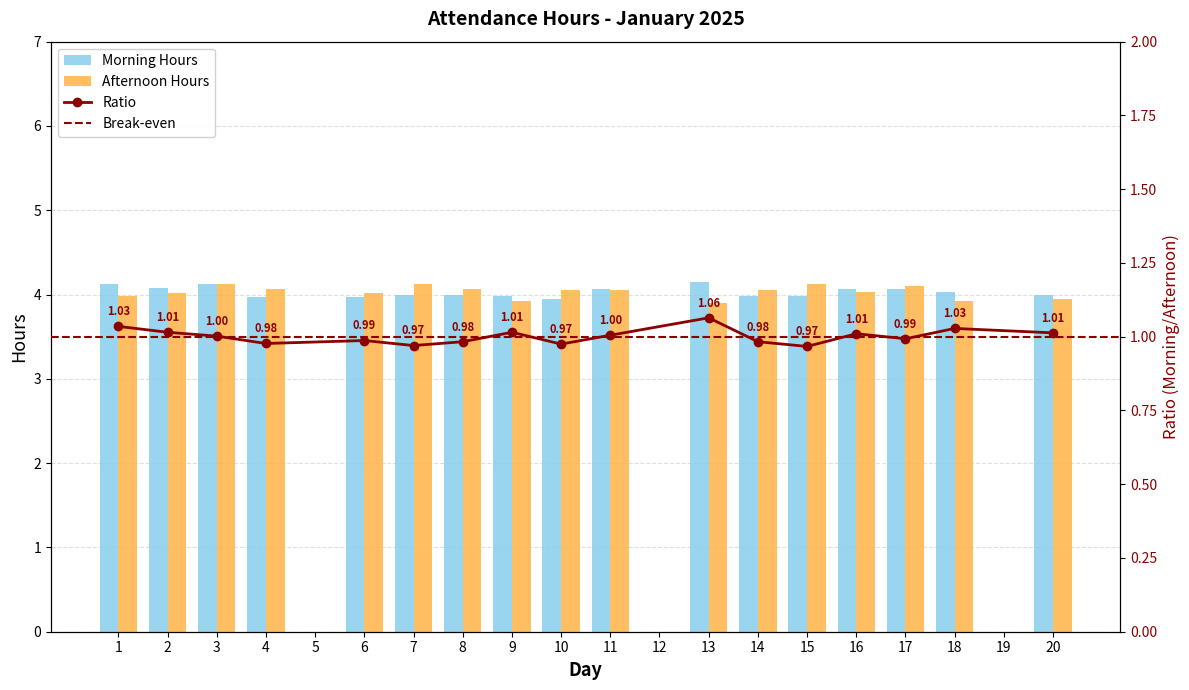

At which label is Afternoon Hours closest to 2?

13